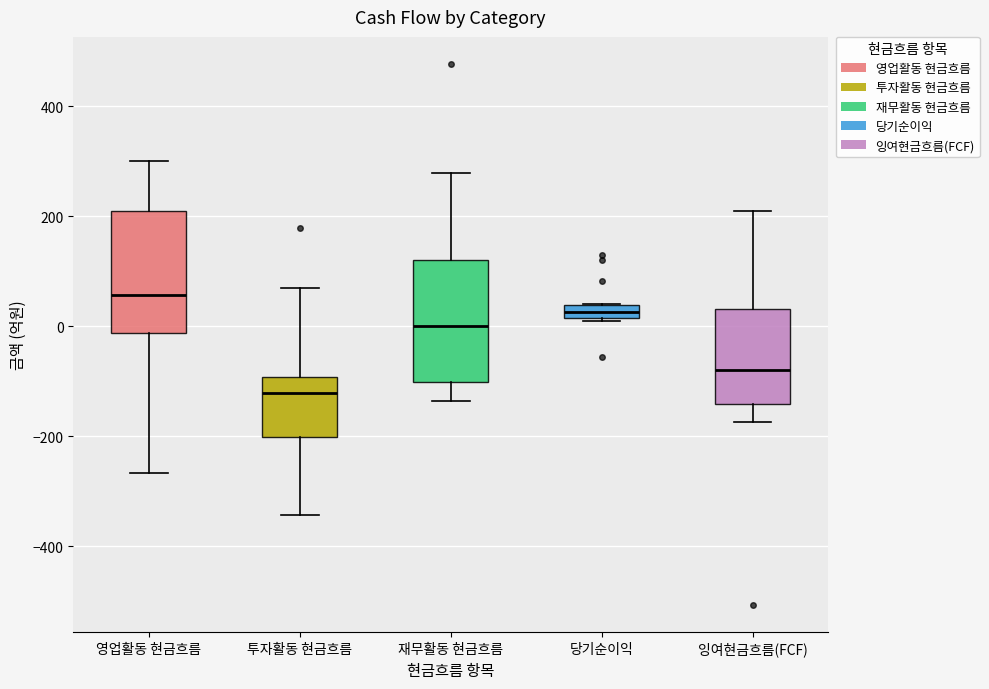

Which box has the highest median line?

영업활동 현금흐름